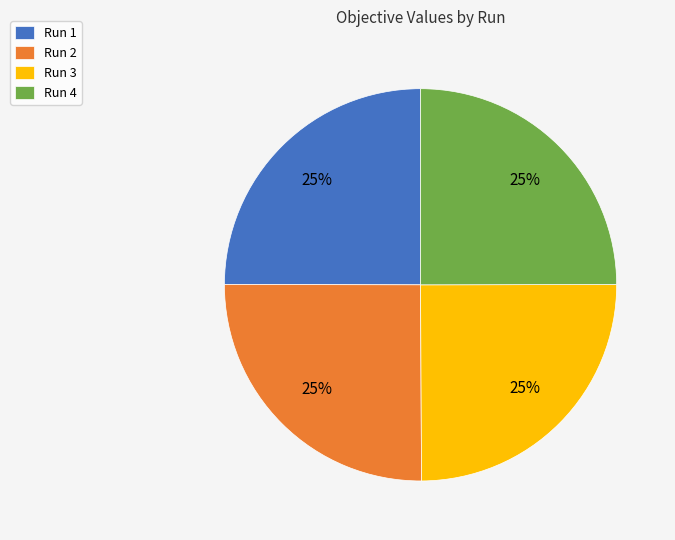

Is it true that Run 3 is 25% of the pie?

True